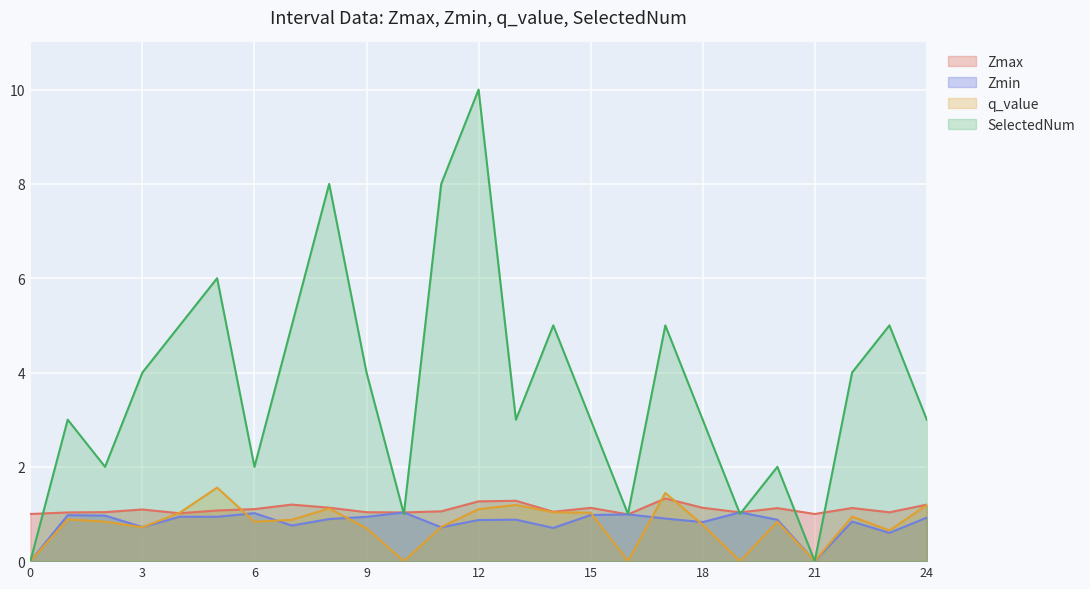

At which category is the sum across all series the highest?

12